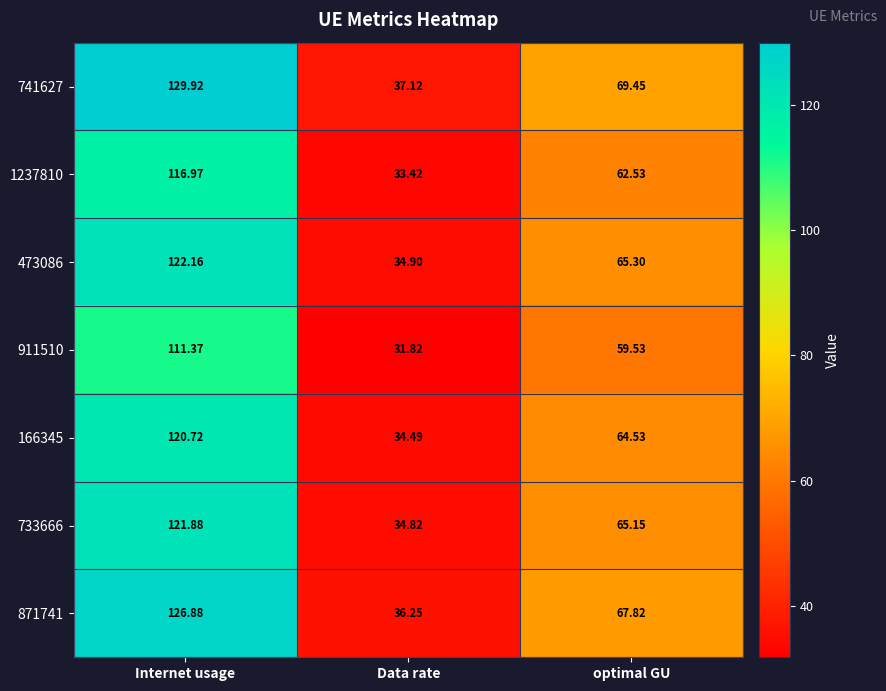

List the labels in order of 911510 value, smallest first.

Data rate, optimal GU, Internet usage